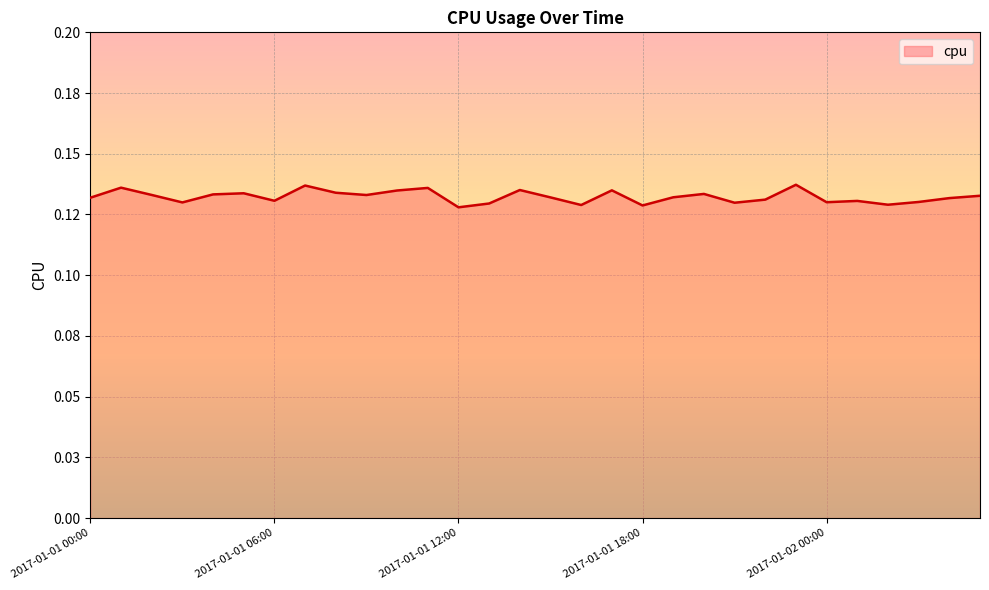

What is the minimum value shown in the chart?

0.1